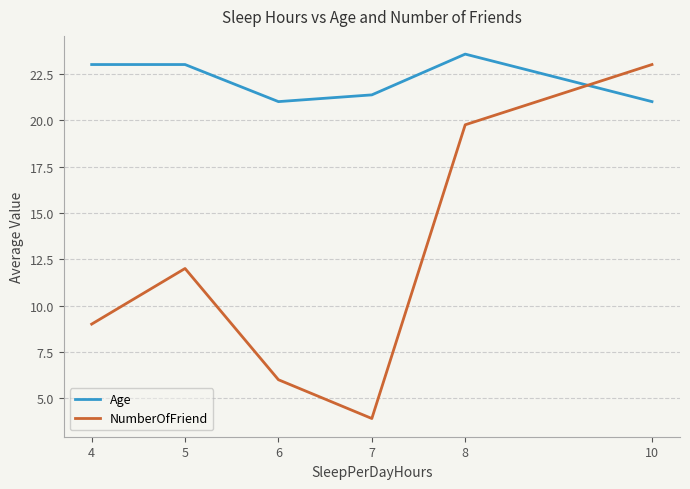

The NumberOfFriend series shows 29.0 at 8. True or false?

False